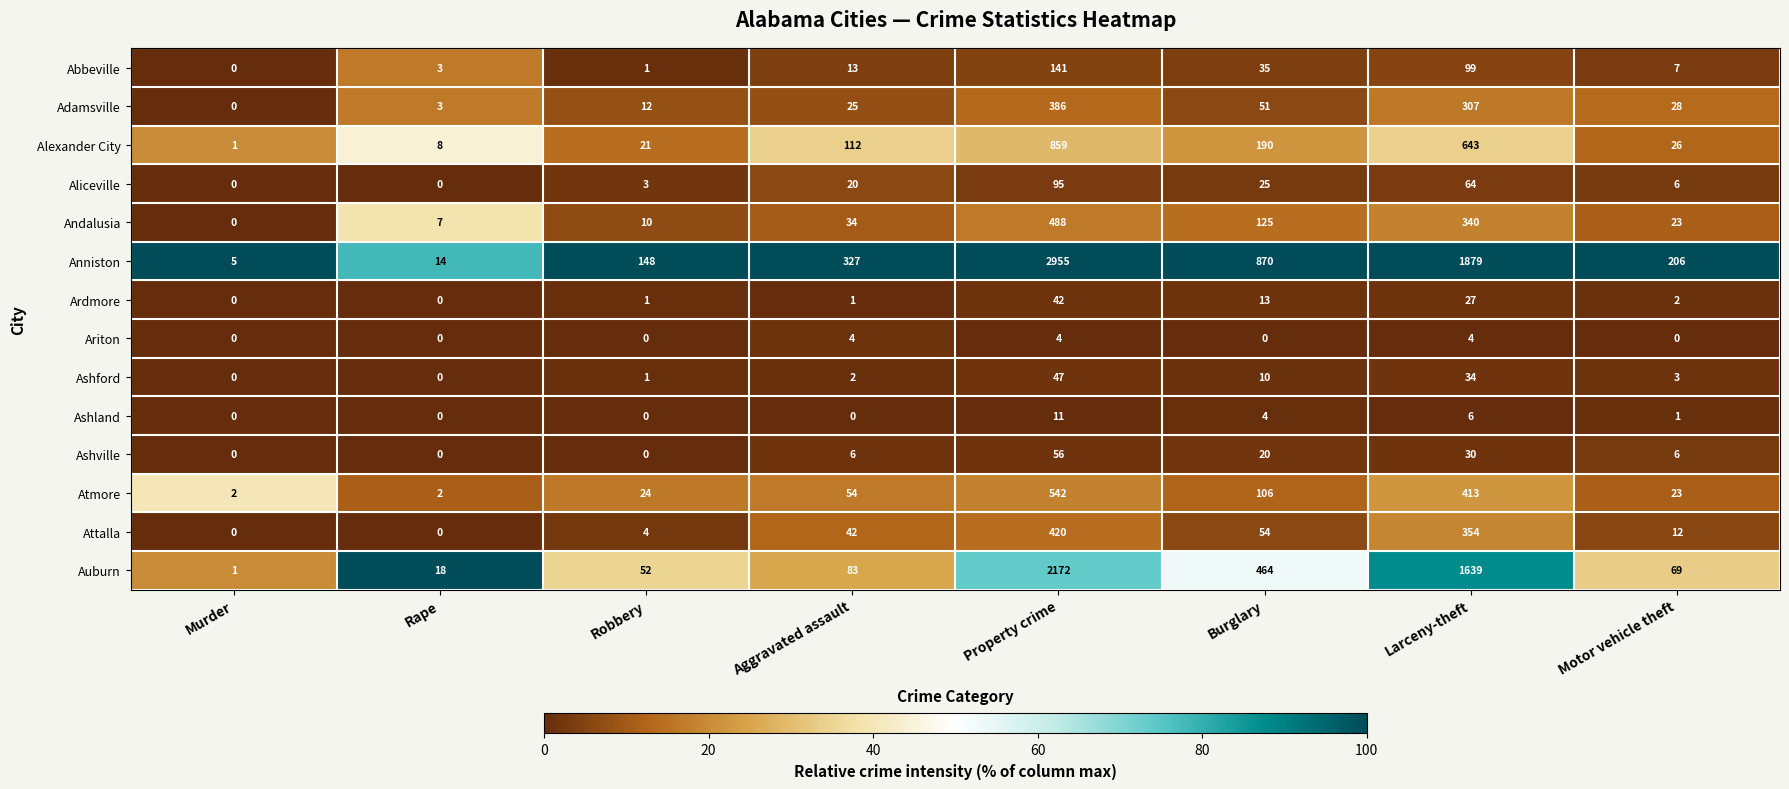

Where is Atmore nearest to the value 272?

Larceny-theft